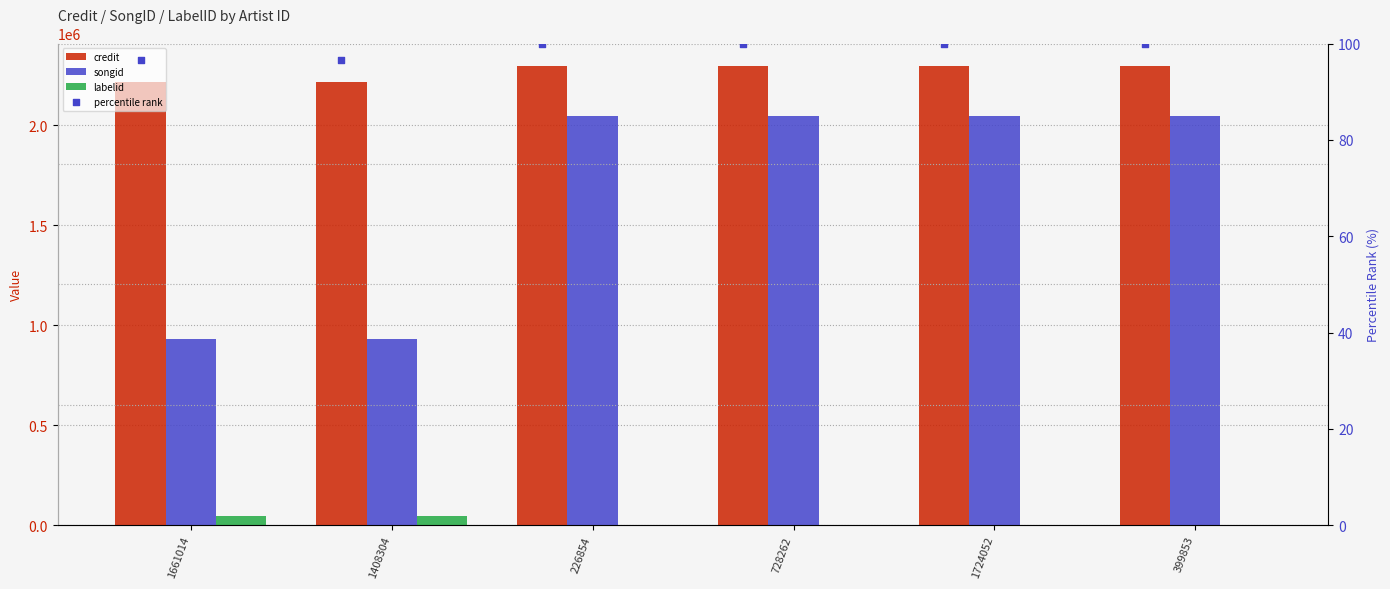

What is the total value across all series at 1408304?

3195307.7